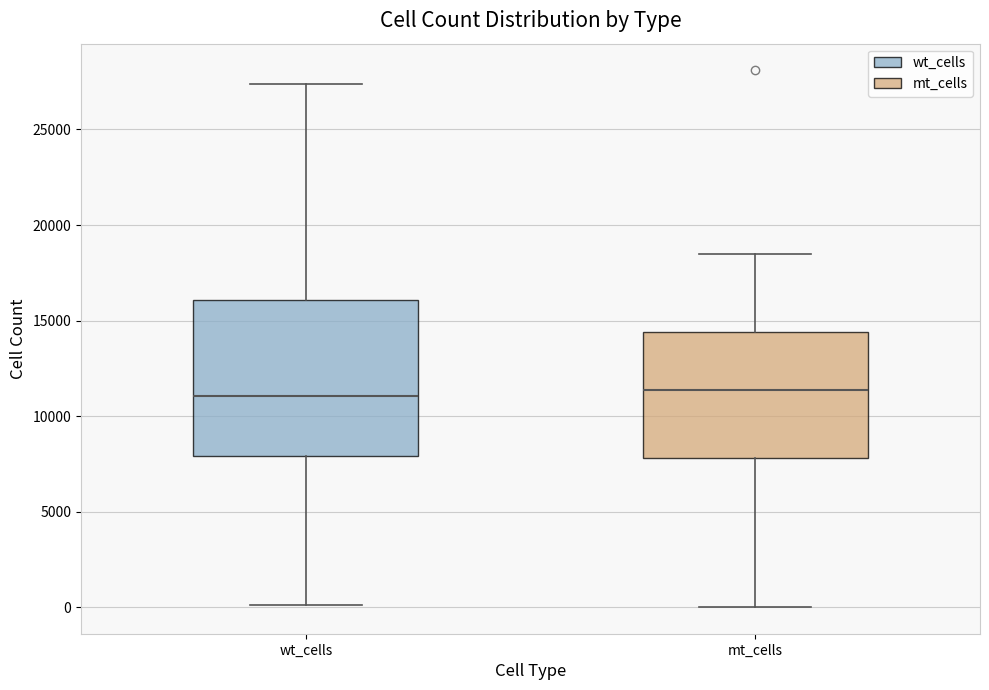

Comparing the boxes themselves (not the whiskers), which one is the tallest?

wt_cells